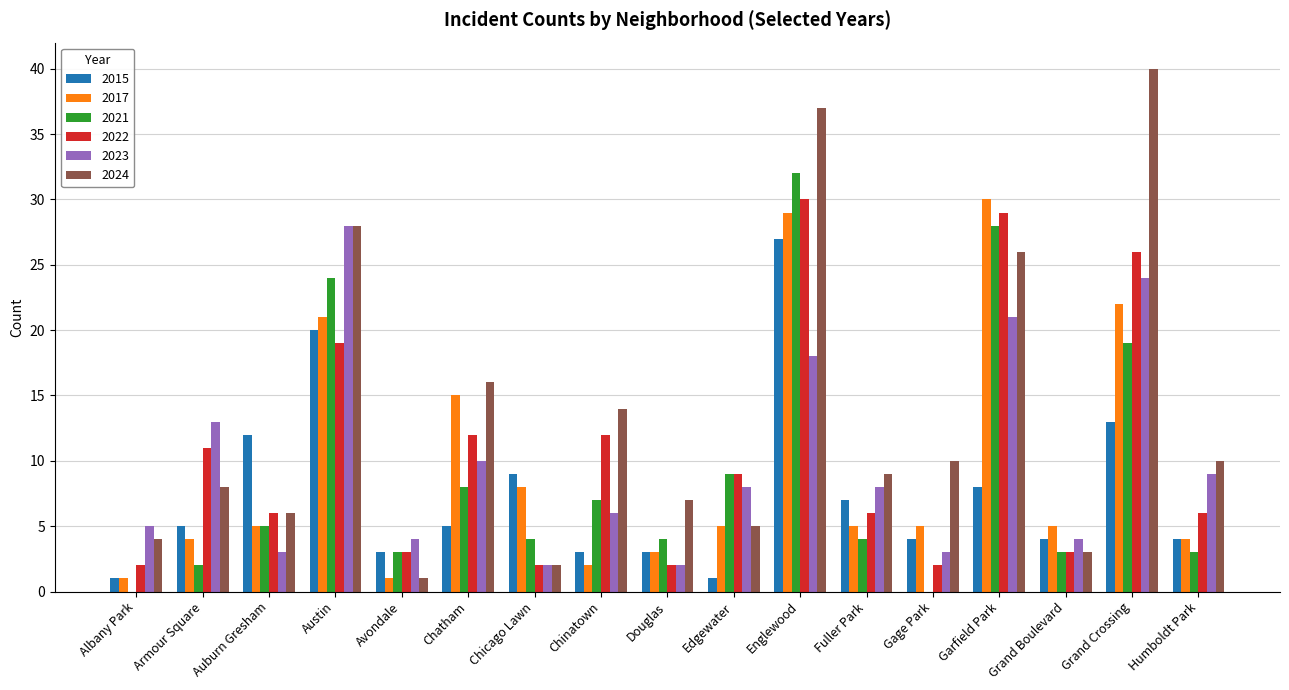

True or false: 2024 has a value of 10 at Gage Park.

True